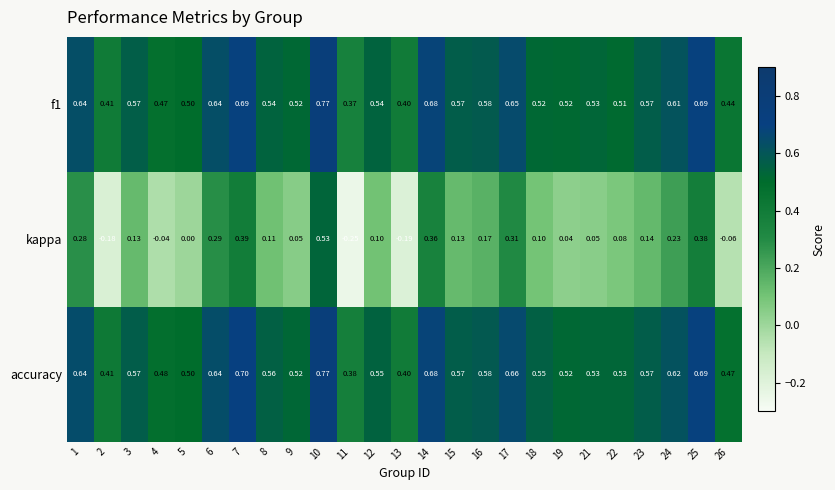

Which series changed the most between 5 and 19?

kappa